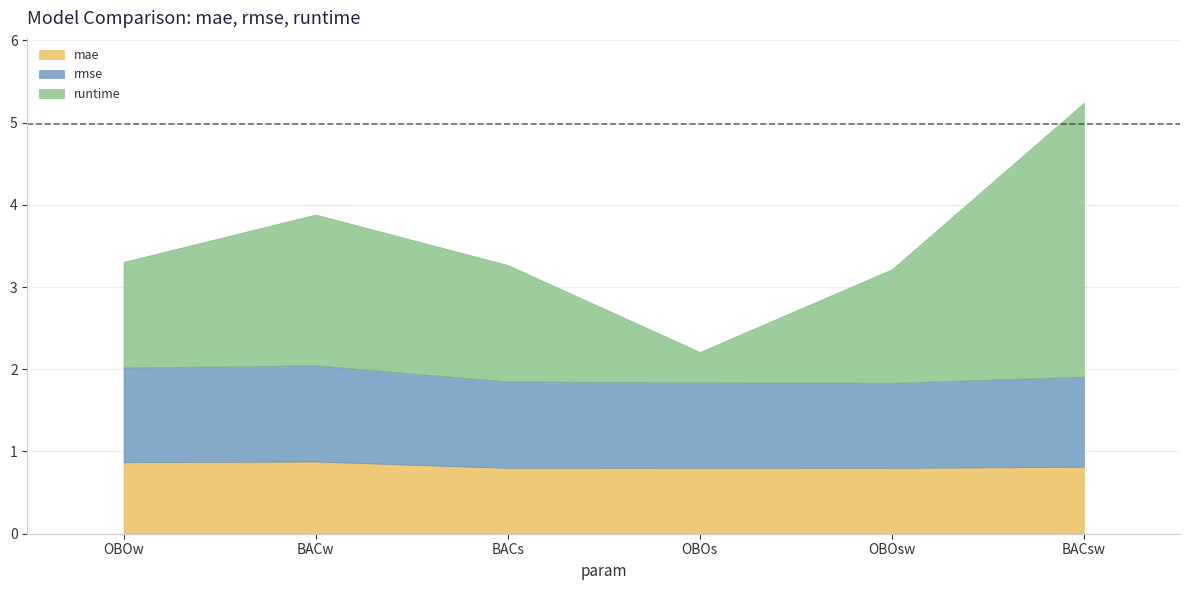

How many mae values are between 0 and 1?

6